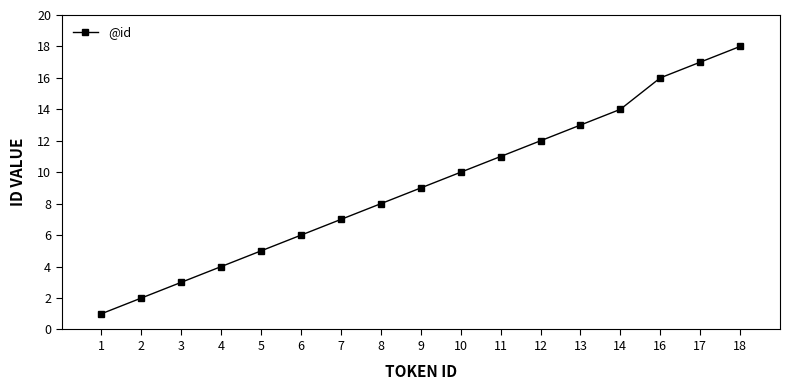

Count the number of categories in the chart.

17